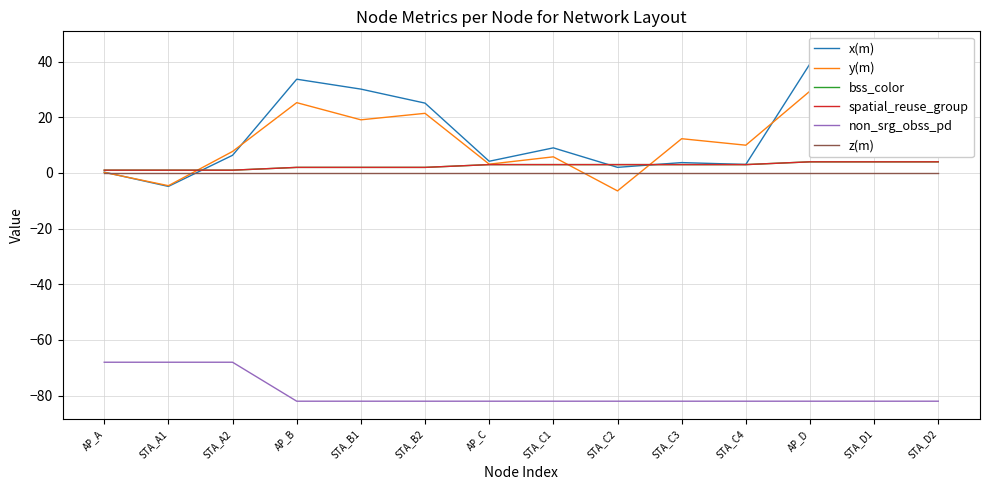

Count the number of data series in this chart.

6